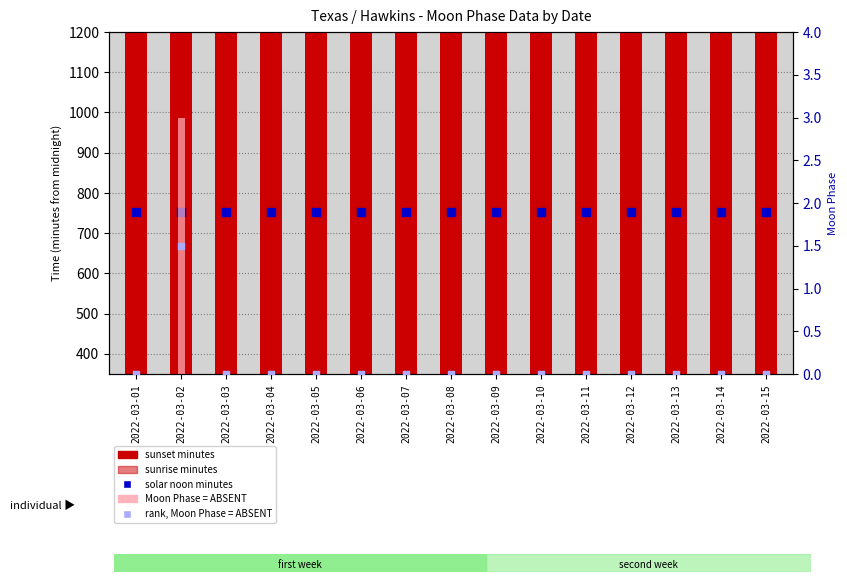

Which series reaches the maximum Y coordinate?

sunset (minutes)